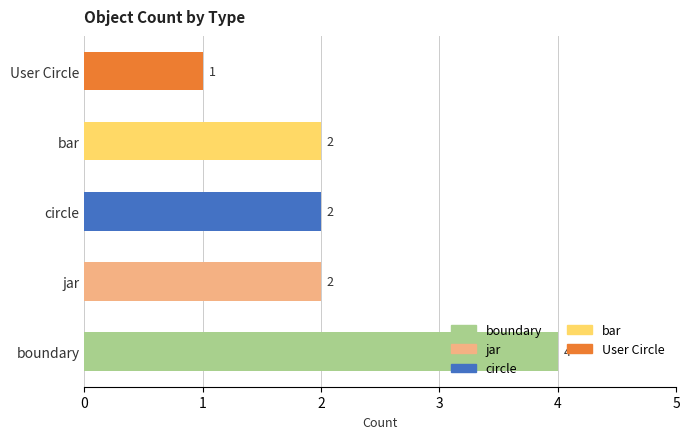

Approximately how many times larger is the value at circle compared to User Circle?

2.0